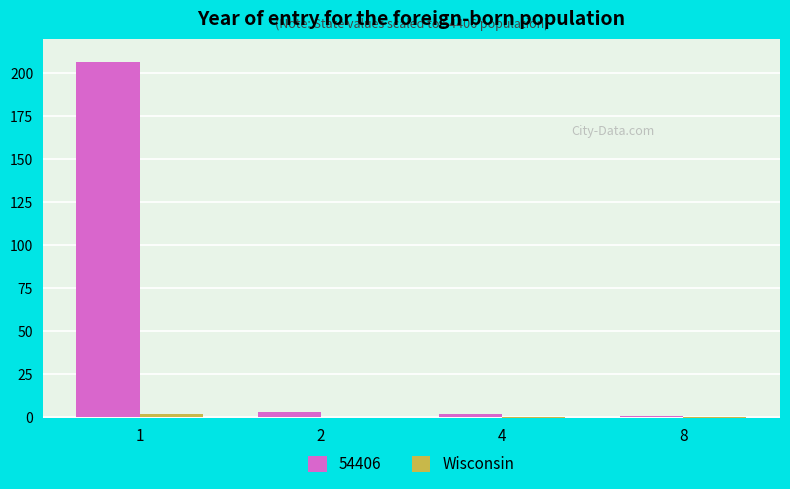

How many series are shown in this chart?

2